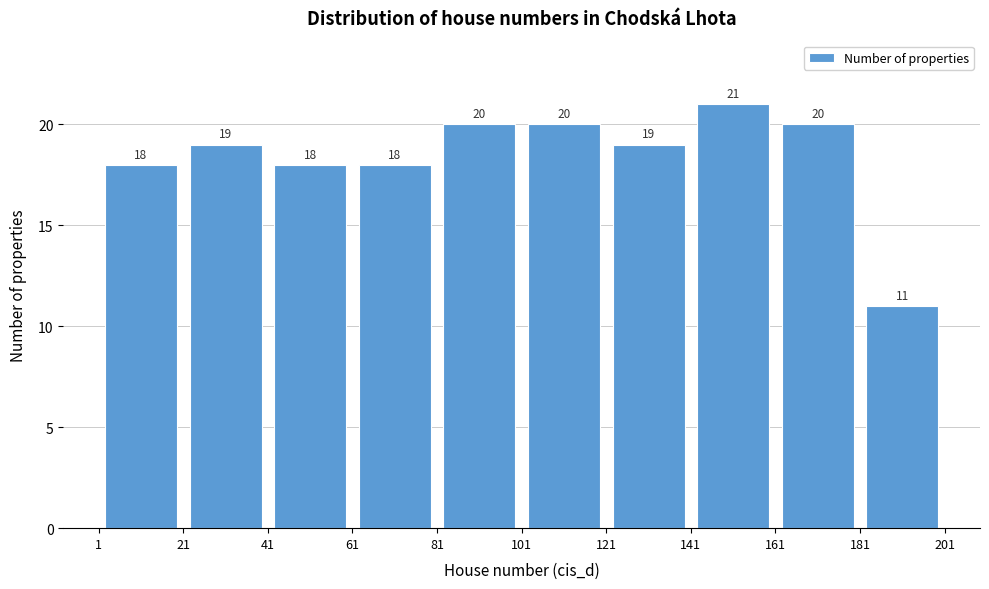

Which range on the x-axis has the tallest bar?

141 to 161